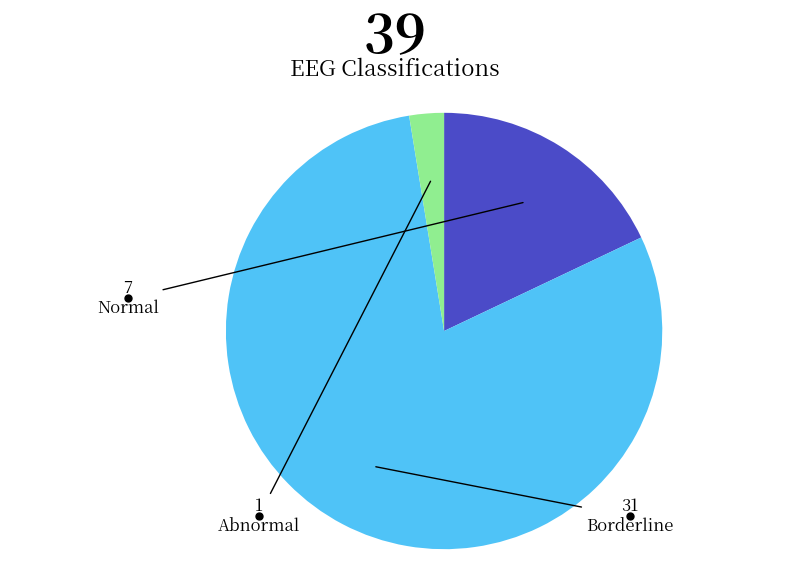

Is there any slice that represents more than half of the pie?

Yes